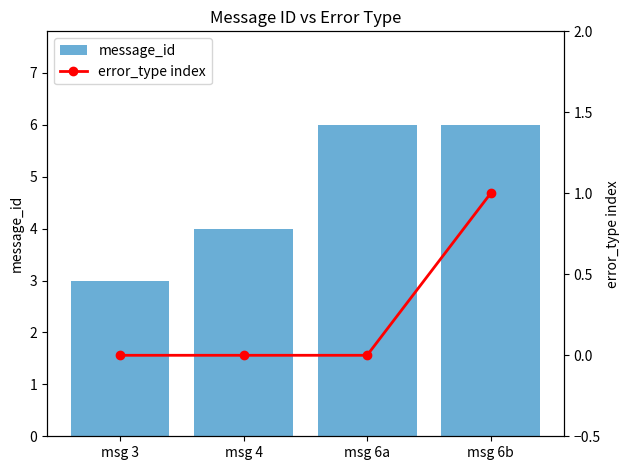

What is the total value across all series at msg 6a?

6